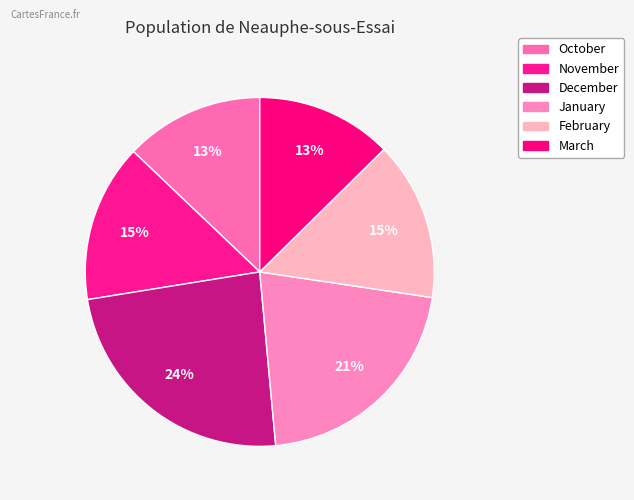

True or false: February accounts for 6% of the total.

False